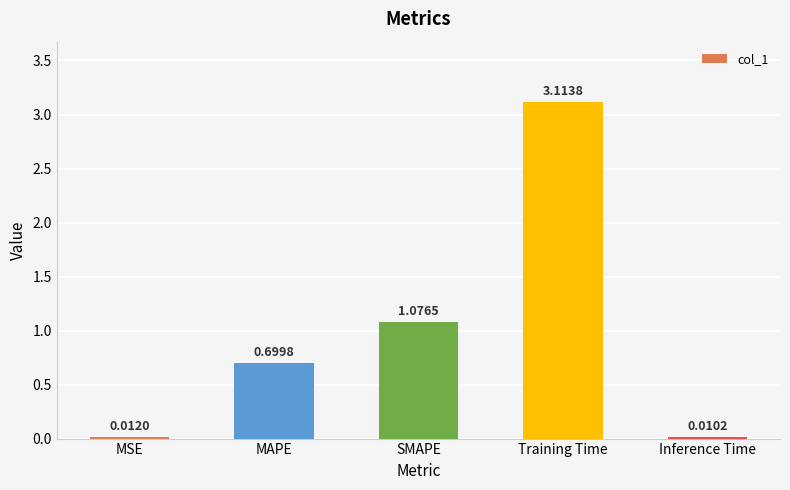

What is the sum of all values?

4.9